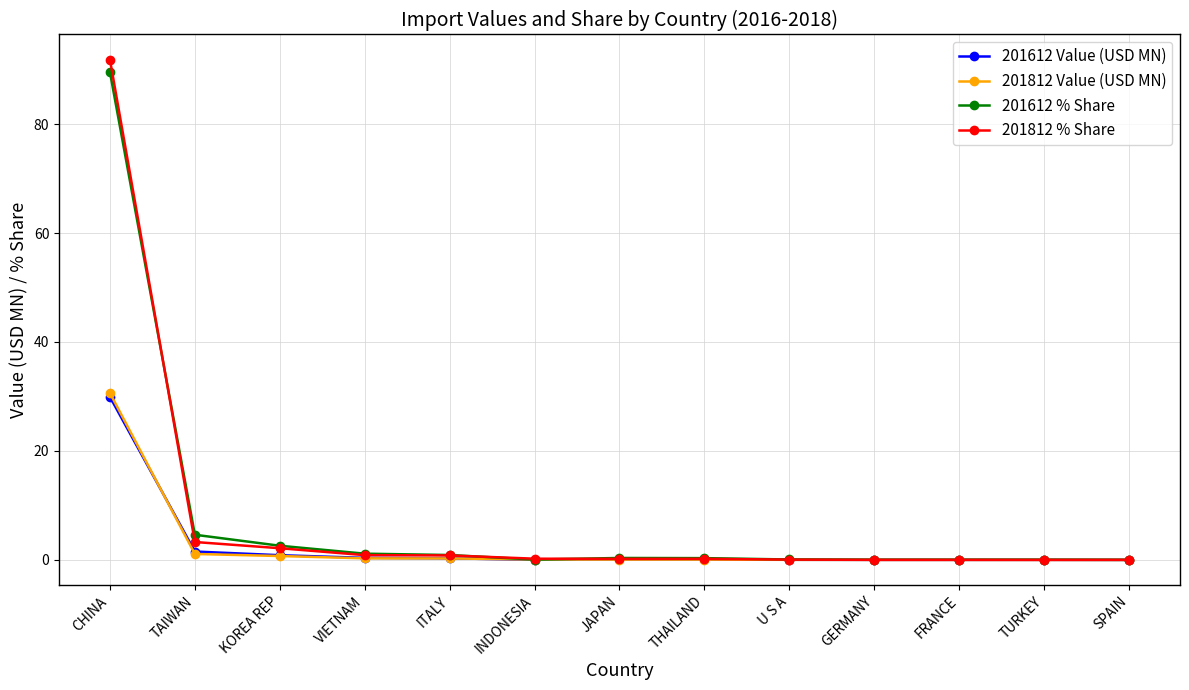

The value of 201612 Value (USD MN) at INDONESIA is 0.0. True or false?

True